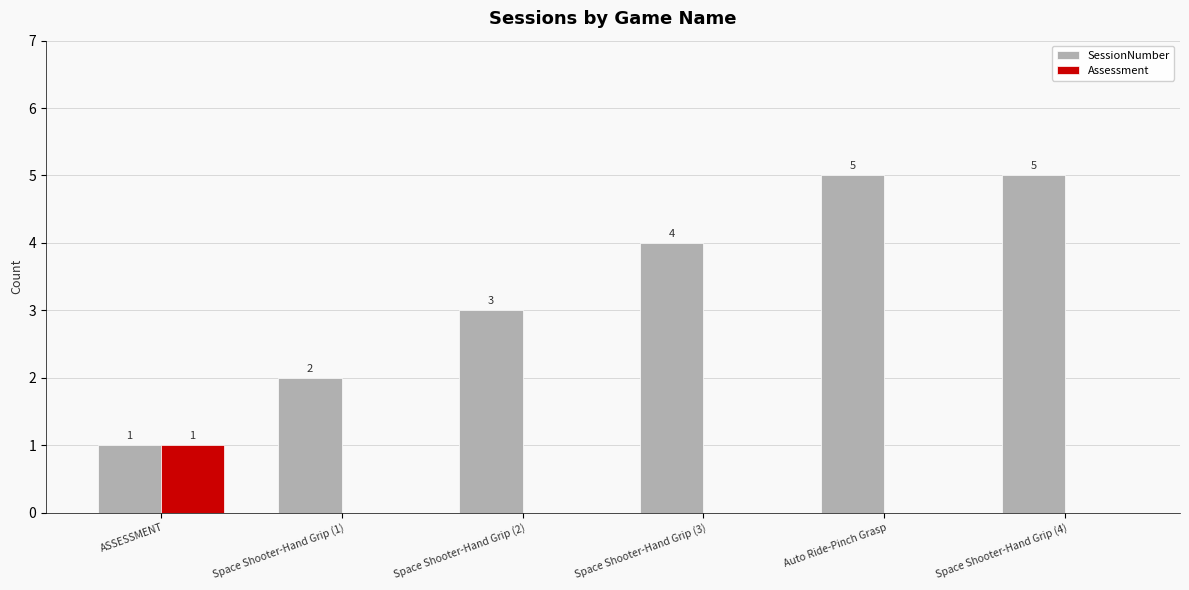

Reading left to right, extract all data points from this chart.

SessionNumber: 1	2	3	4	5	5
Assessment: 1	0	0	0	0	0